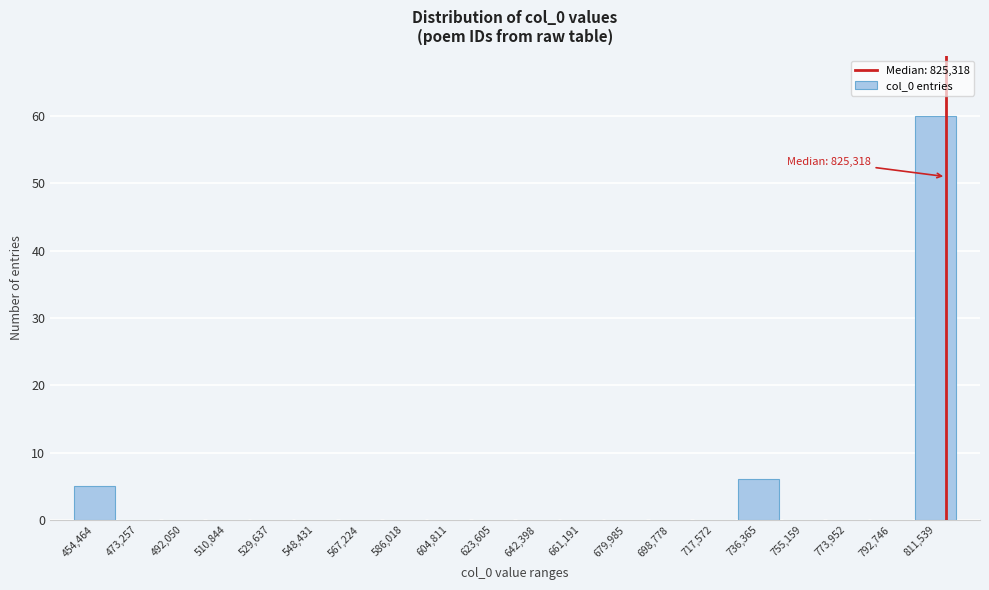

Reading right to left, transcribe all the data shown in this chart.

811,539=60	792,746=0	773,952=0	755,159=0	736,365=6	717,572=0	698,778=0	679,985=0	661,191=0	642,398=0	623,605=0	604,811=0	586,018=0	567,224=0	548,431=0	529,637=0	510,844=0	492,050=0	473,257=0	454,464=5